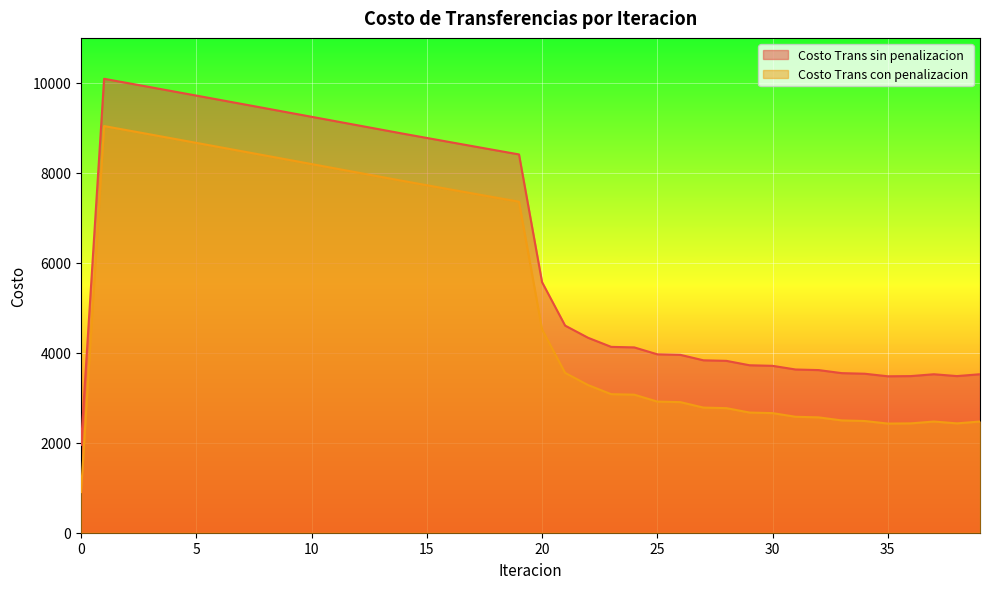

List the series in order of their overall mean, lowest first.

Costo Trans con penalizacion, Costo Trans sin penalizacion